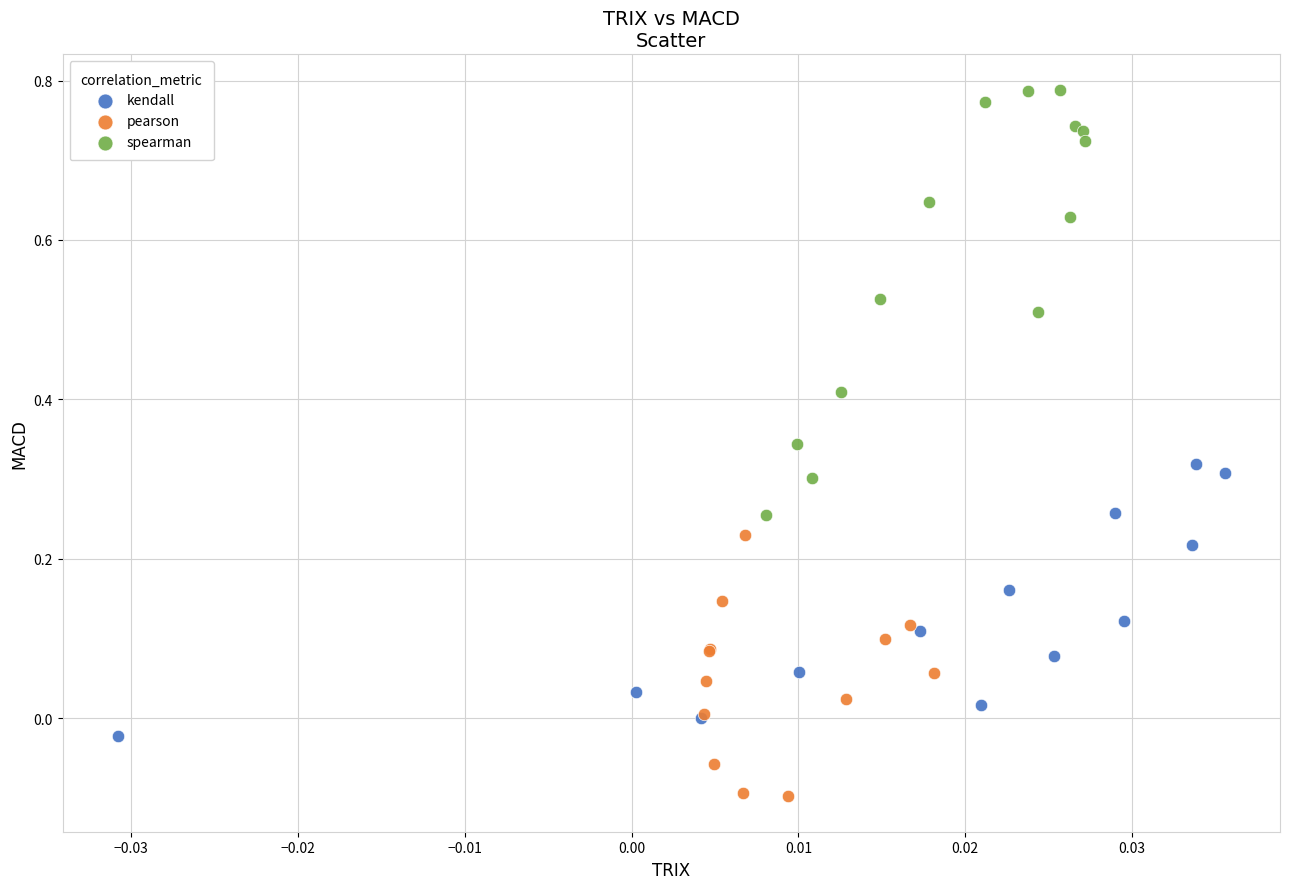

Which series reaches the maximum Y coordinate?

spearman